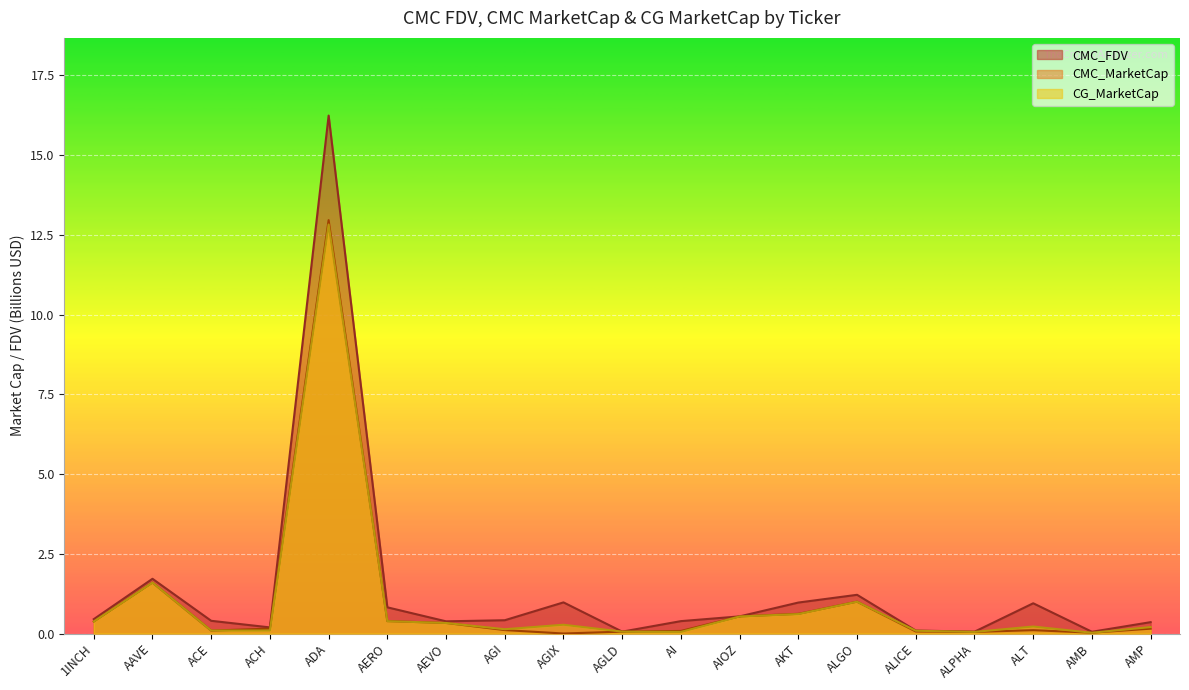

At which category does CMC_MarketCap reach its first local peak?

AAVE